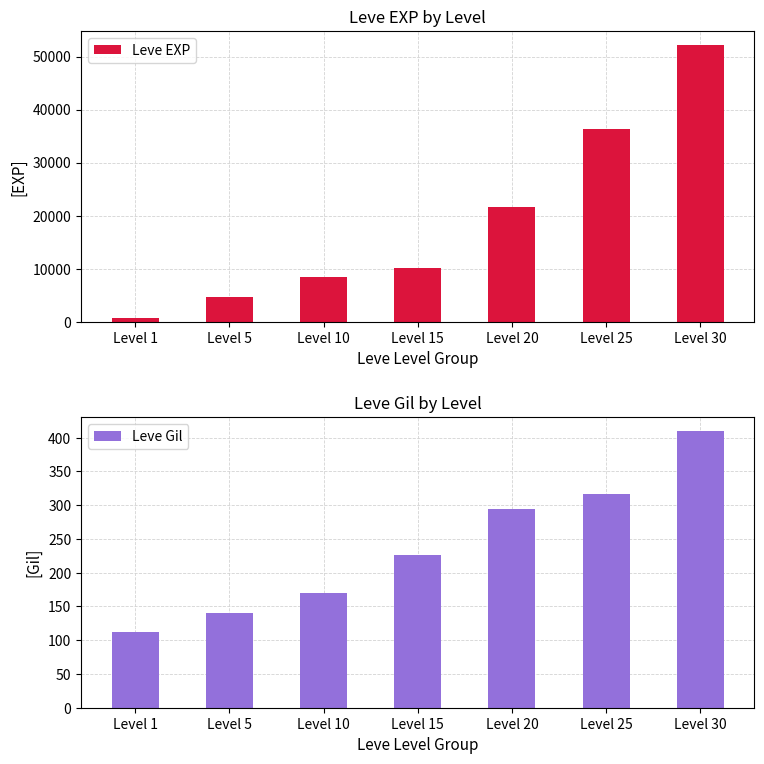

Between Level 10 and Level 1, which is larger?

Level 10